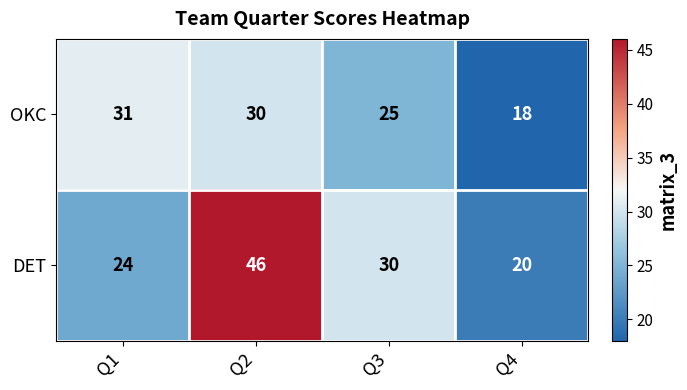

Reading right to left, extract all data points from this chart.

OKC: 18	25	30	31
DET: 20	30	46	24